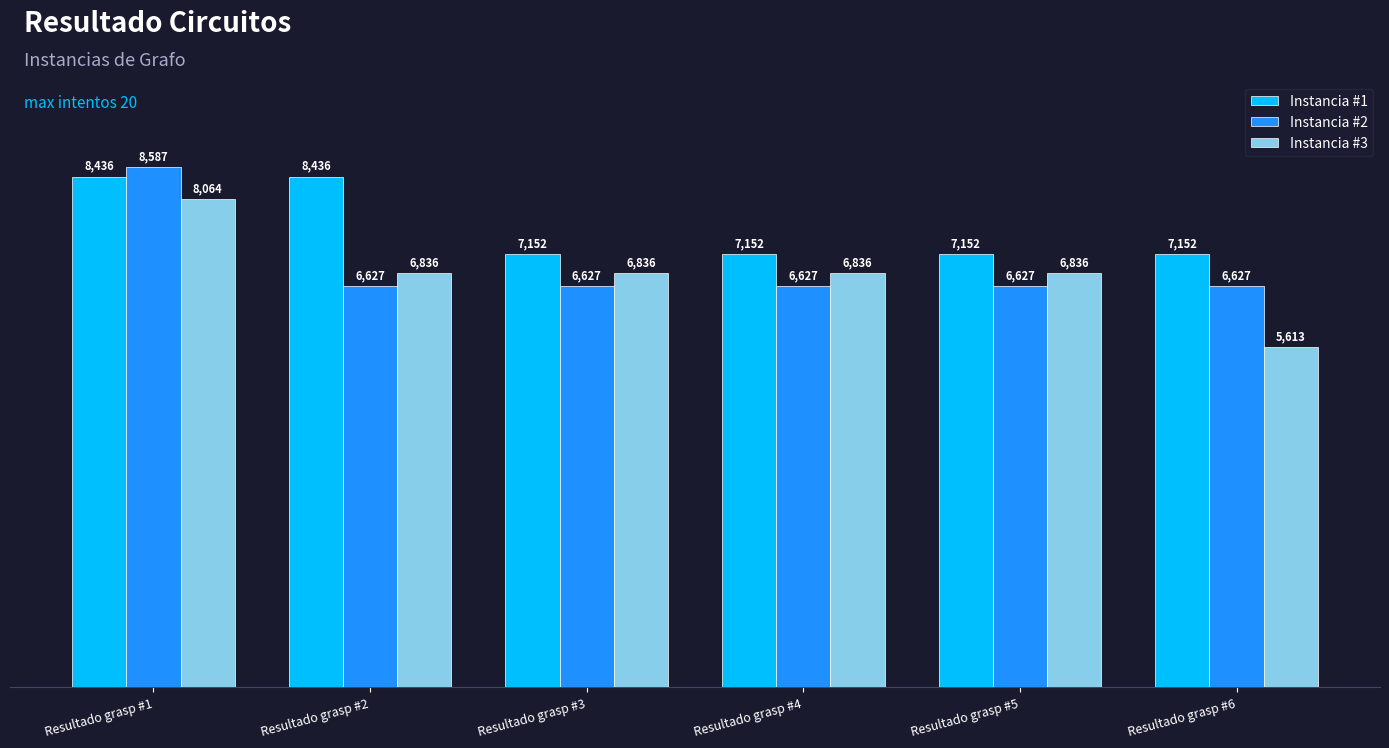

Is it true that Instancia #1 equals 4586 at Resultado grasp #3?

False